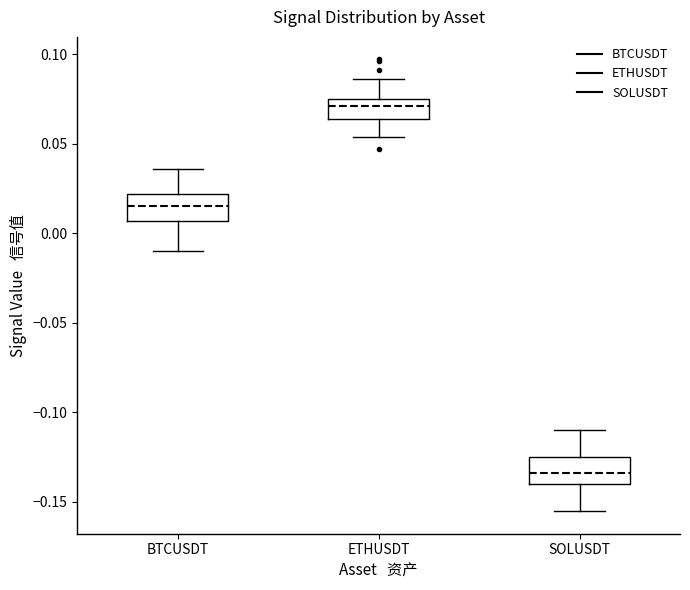

Reading left to right, transcribe this box plot: for each box, give where its median line is, the range the box spans, and where its two whiskers end, as read against the y-axis. The values are not printed on the chart, so give them approximately, as read against the axis.

BTCUSDT: median 0.015, box 0.005 to 0.020, whiskers -0.010 to 0.035
ETHUSDT: median 0.070, box 0.065 to 0.075, whiskers 0.055 to 0.085
SOLUSDT: median -0.135, box -0.140 to -0.125, whiskers -0.155 to -0.110